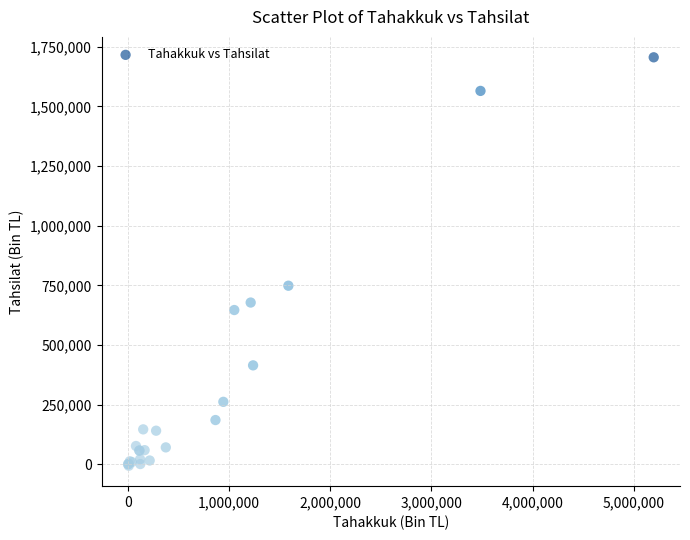

What Y value in the scatter plot is closest to 849728?

748325